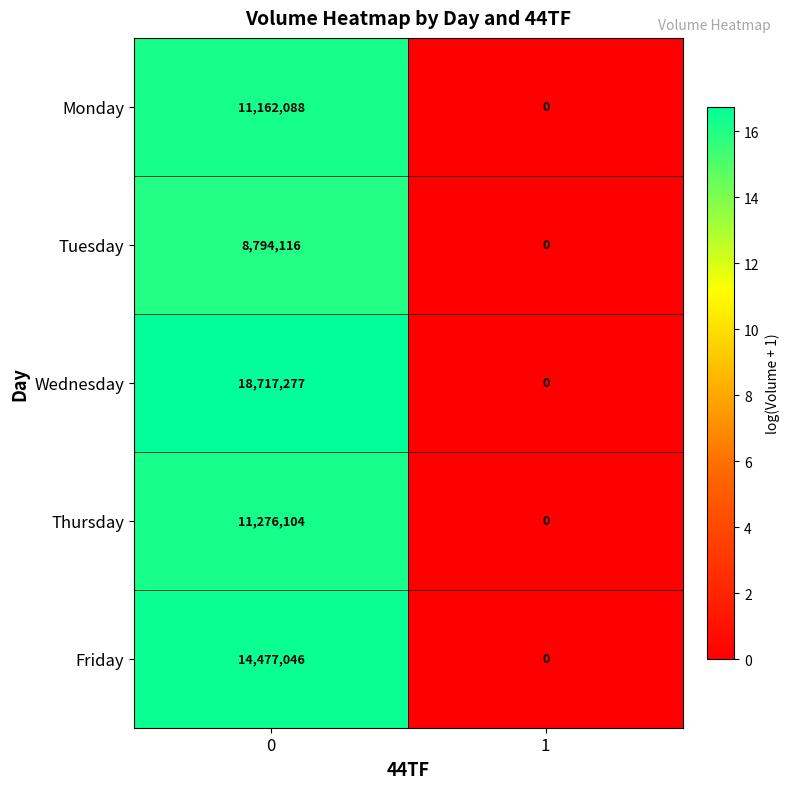

List the series in order of their peak value, highest first.

Wednesday, Friday, Thursday, Monday, Tuesday